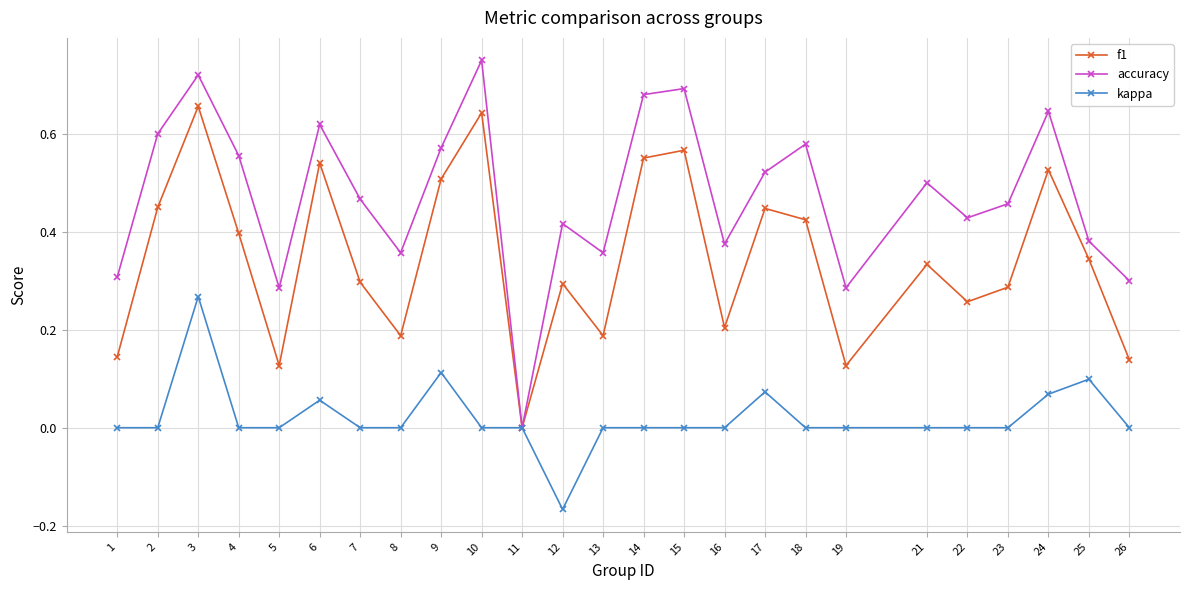

The kappa series shows 0.0 at 13. True or false?

True